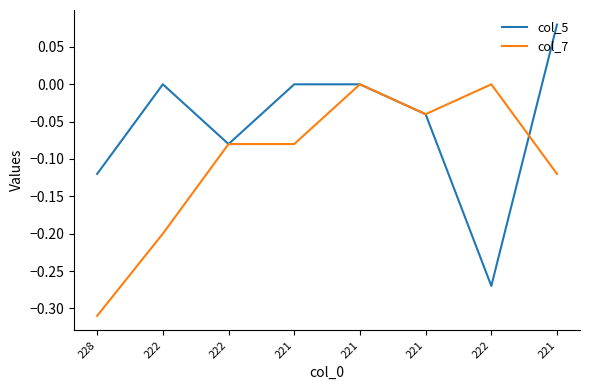

True or false: col_5 and col_7 cross at least once.

True